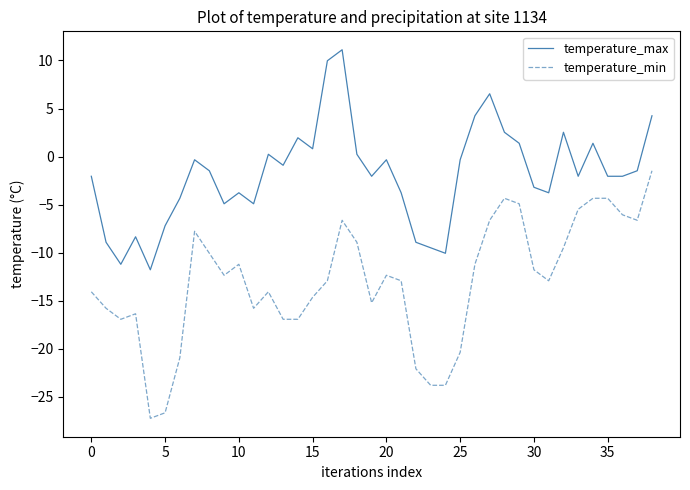

List the series in order of their peak value, highest first.

temperature_max, temperature_min